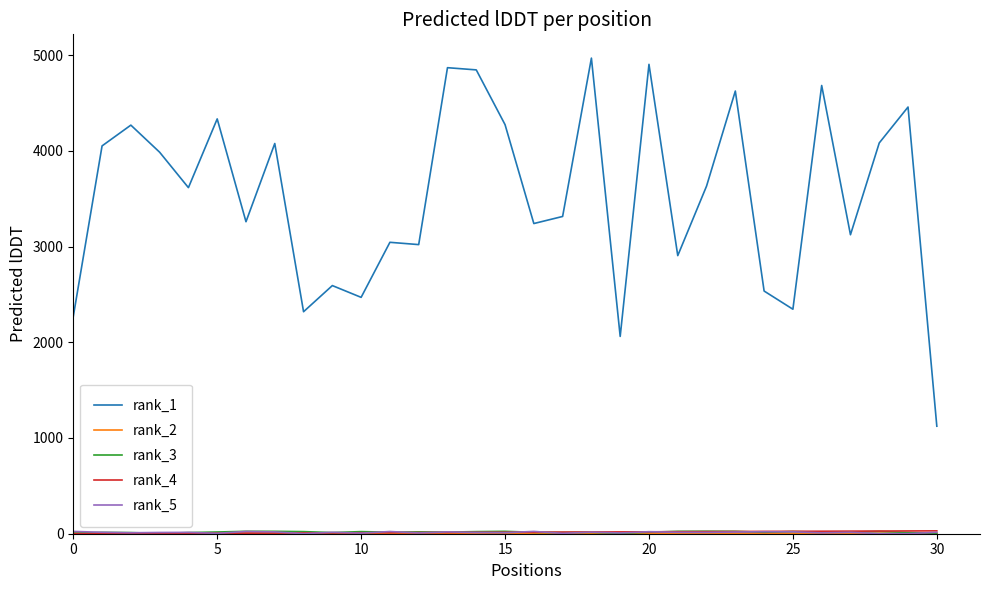

Which series has the largest range (max minus min)?

rank_1